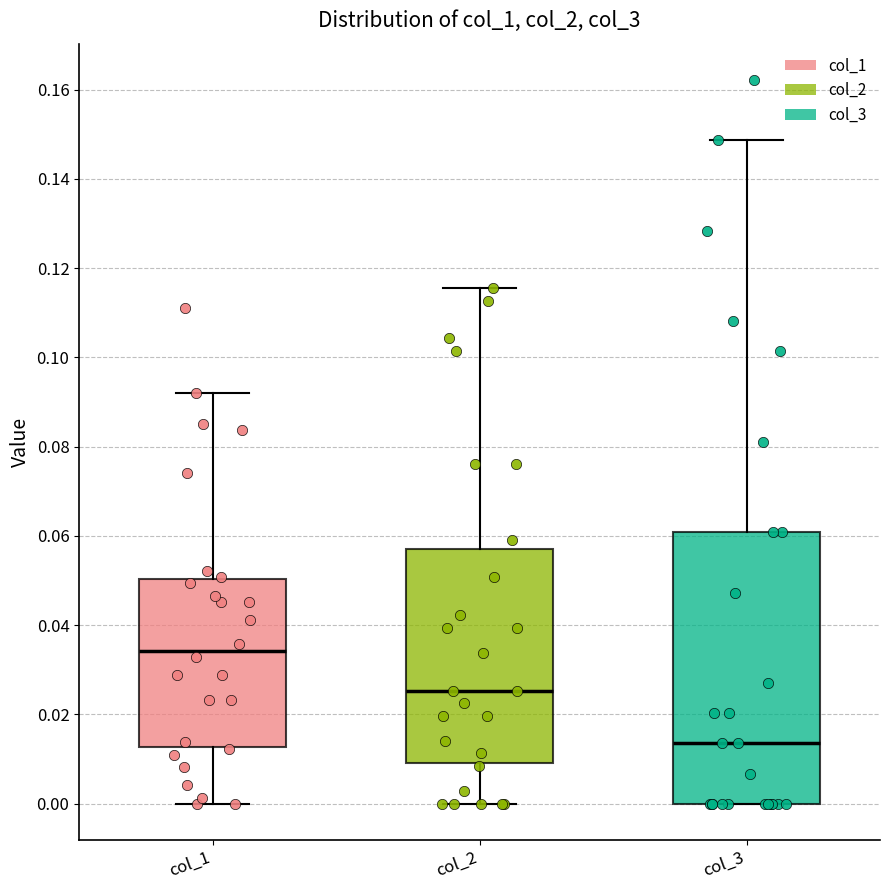

Reading left to right, read every box against the y-axis: the position of its median line, the range the box covers, and the ends of its whiskers. The values are not printed on the chart, so give them approximately, as read against the axis.

col_1: median 0.034, box 0.012 to 0.050, whiskers 0.000 to 0.092
col_2: median 0.026, box 0.010 to 0.058, whiskers 0.000 to 0.116
col_3: median 0.014, box 0.000 to 0.060, whiskers 0.000 to 0.148